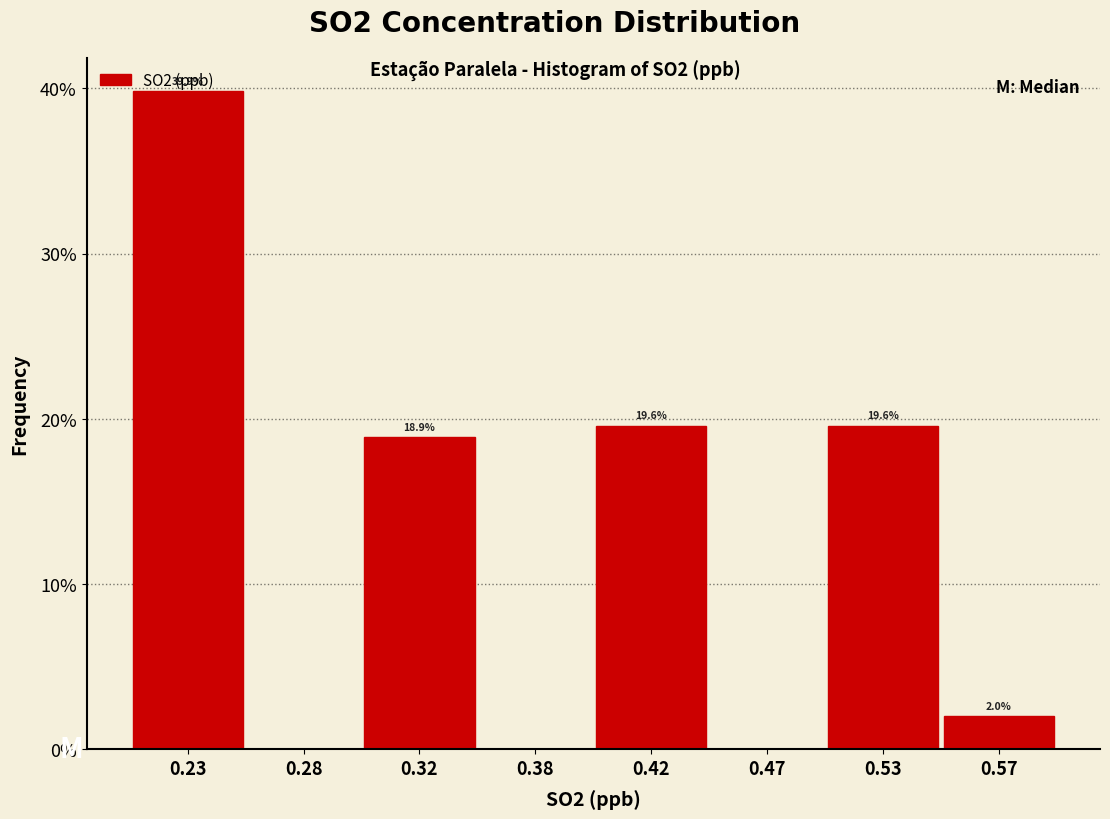

What is the greatest value displayed?

39.9